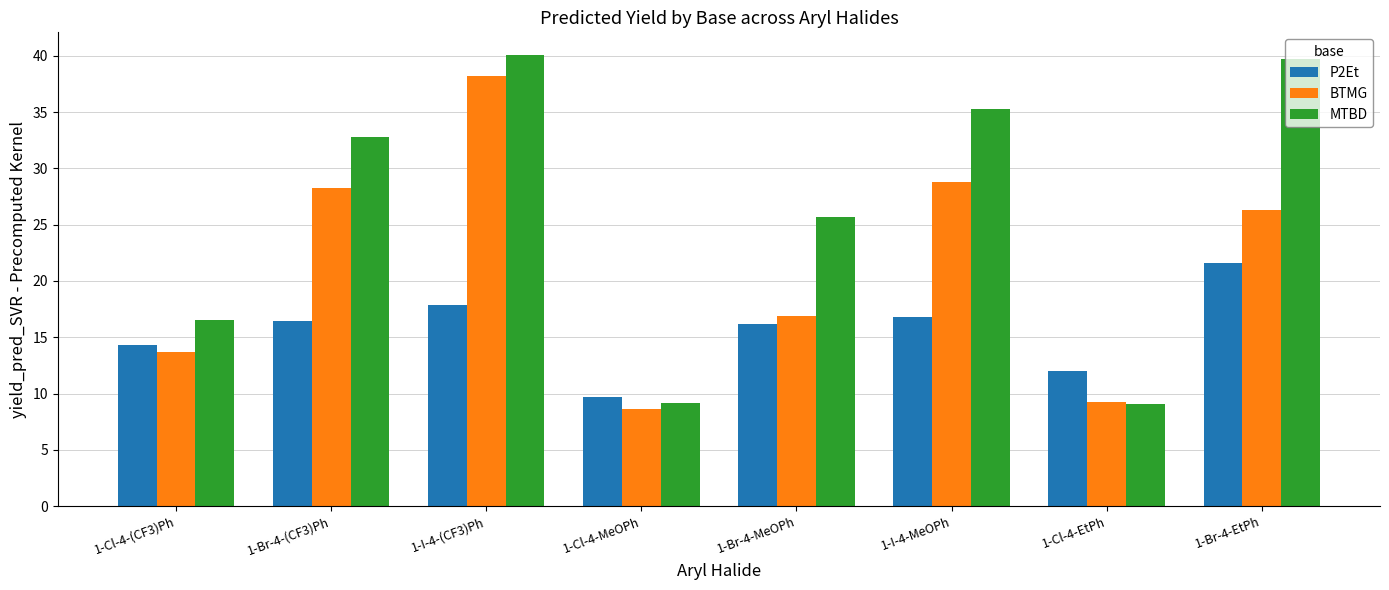

What is the average value of the MTBD series?

26.1